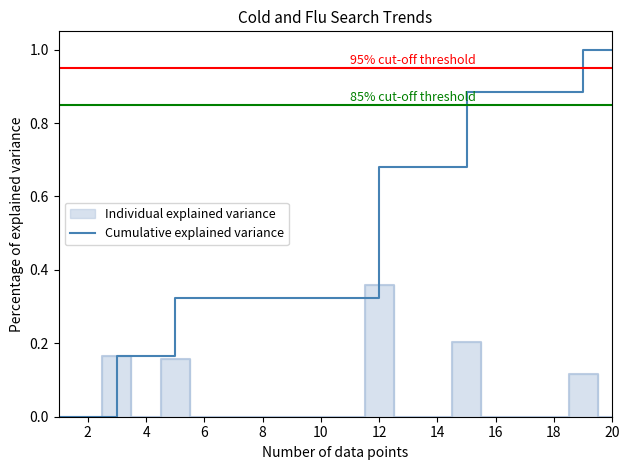

The value of Cumulative explained variance at 20 is 1.6. True or false?

False